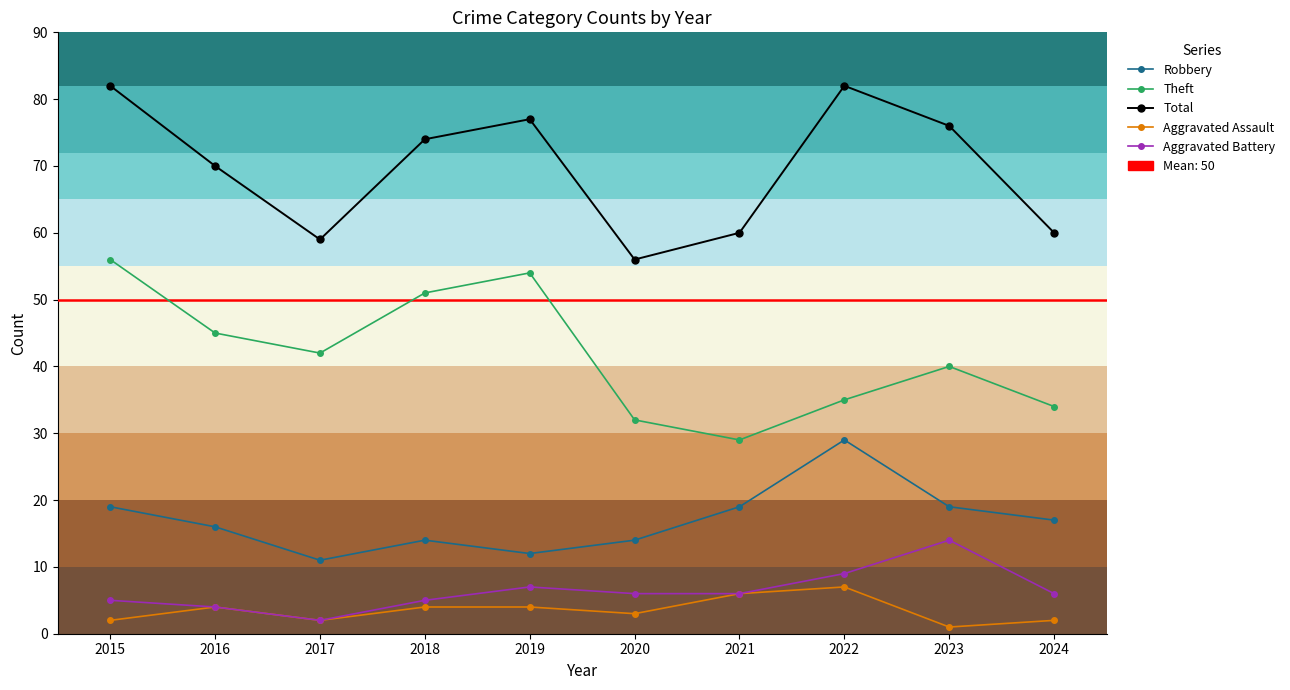

At 2024, list the series in order from largest to smallest.

Total, Theft, Robbery, Aggravated Battery, Aggravated Assault